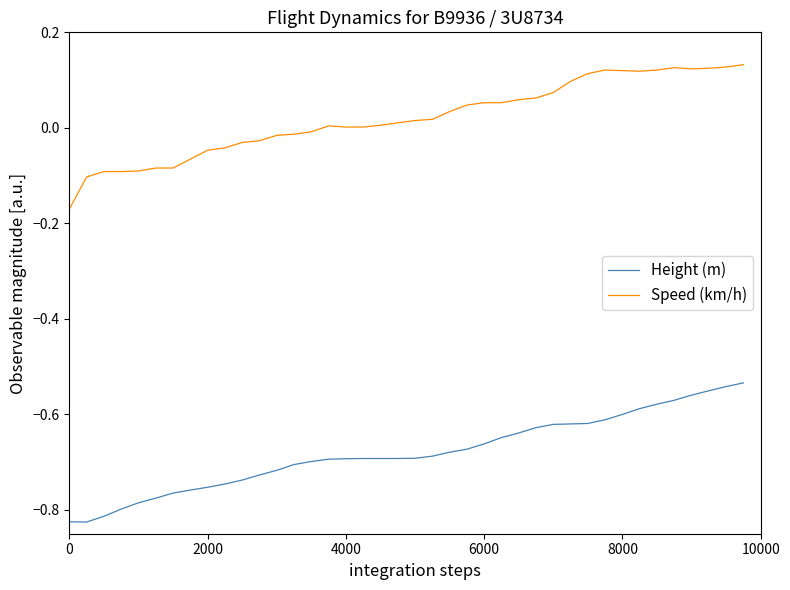

Which series has the largest total across all categories?

Speed (km/h)